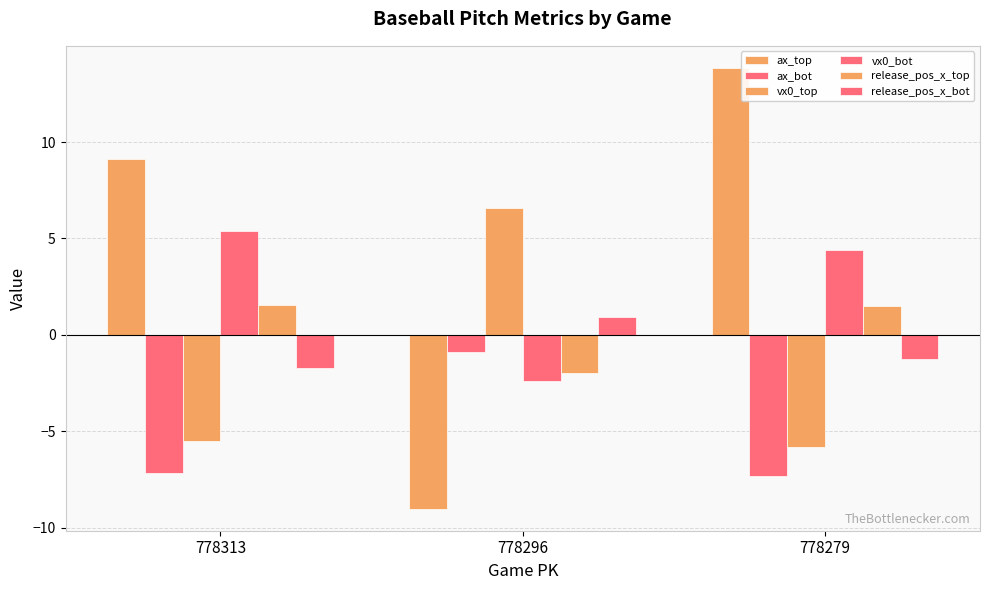

The release_pos_x_top series shows -0.9 at 778296. True or false?

False